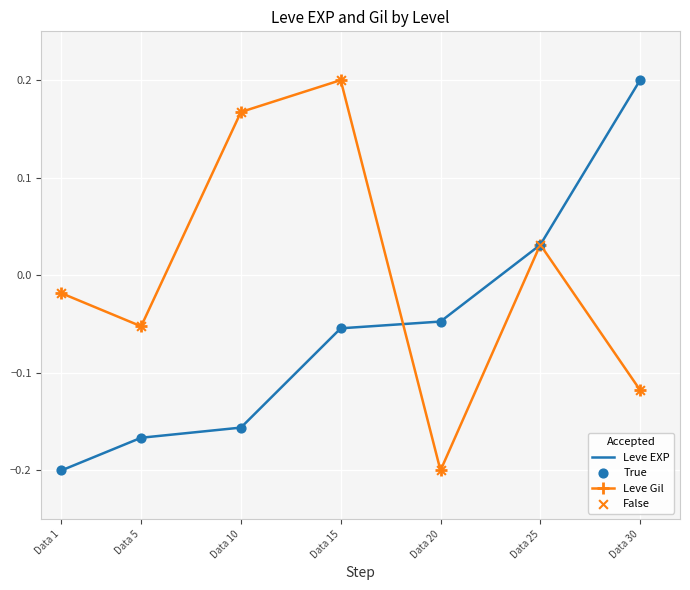

Which series has the largest total across all categories?

Leve Gil